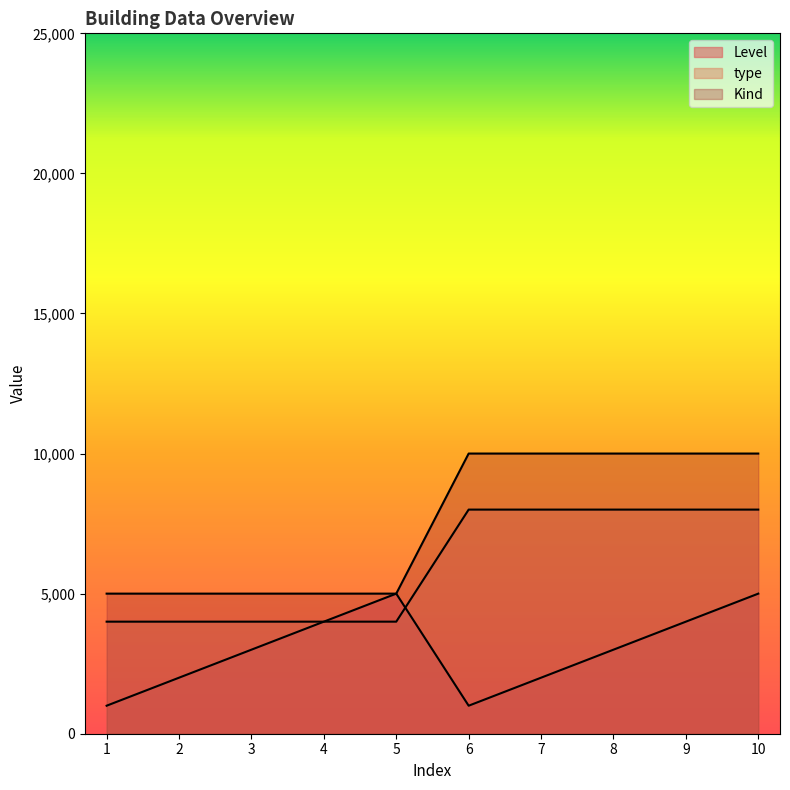

What is the greatest value displayed?

10000.5